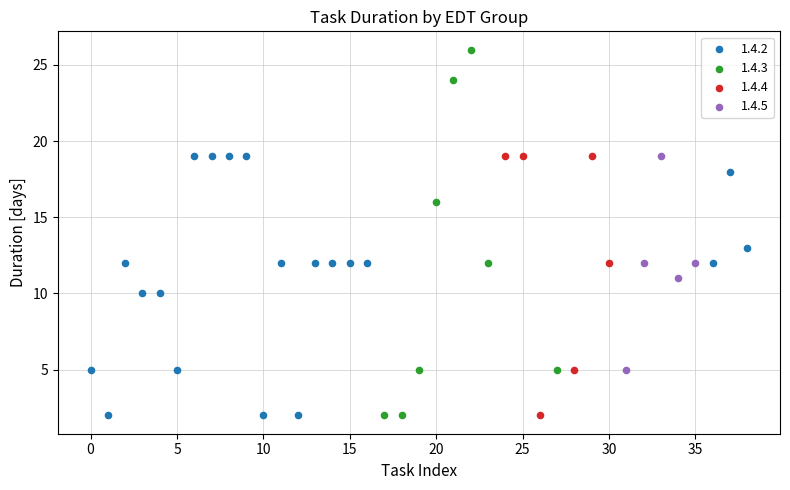

Which series has the largest Y range (max minus min)?

1.4.3